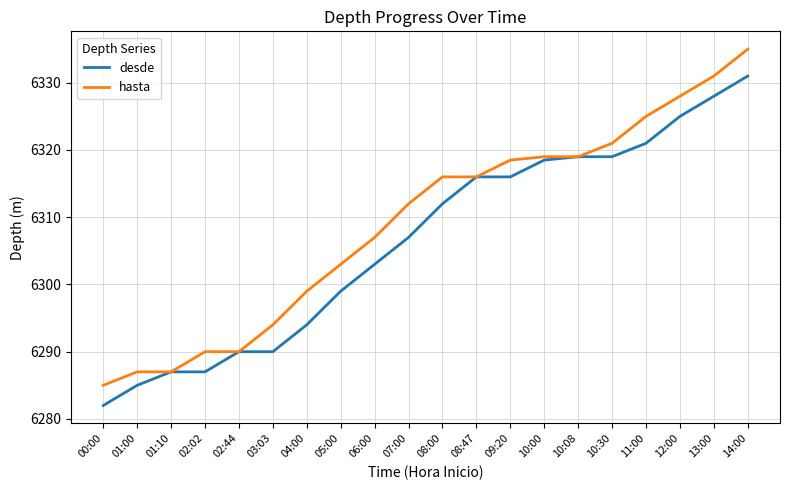

Reading left to right, list all the values displayed in this chart.

desde: 00:00=6282.0	01:00=6285.0	01:10=6287.0	02:02=6287.0	02:44=6290.0	03:03=6290.0	04:00=6294.0	05:00=6299.0	06:00=6303.0	07:00=6307.0	08:00=6312.0	08:47=6316.0	09:20=6316.0	10:00=6318.5	10:08=6319.0	10:30=6319.0	11:00=6321.0	12:00=6325.0	13:00=6328.0	14:00=6331.0
hasta: 00:00=6285.0	01:00=6287.0	01:10=6287.0	02:02=6290.0	02:44=6290.0	03:03=6294.0	04:00=6299.0	05:00=6303.0	06:00=6307.0	07:00=6312.0	08:00=6316.0	08:47=6316.0	09:20=6318.5	10:00=6319.0	10:08=6319.0	10:30=6321.0	11:00=6325.0	12:00=6328.0	13:00=6331.0	14:00=6335.0